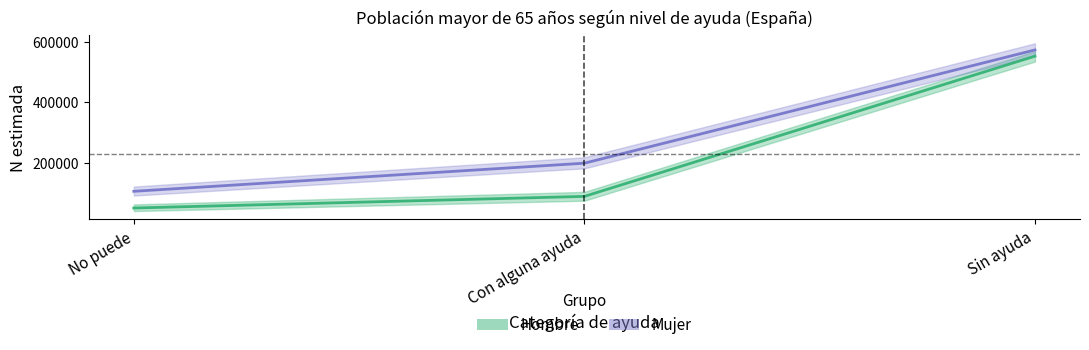

Which series has the largest range (max minus min)?

Hombre N estimada